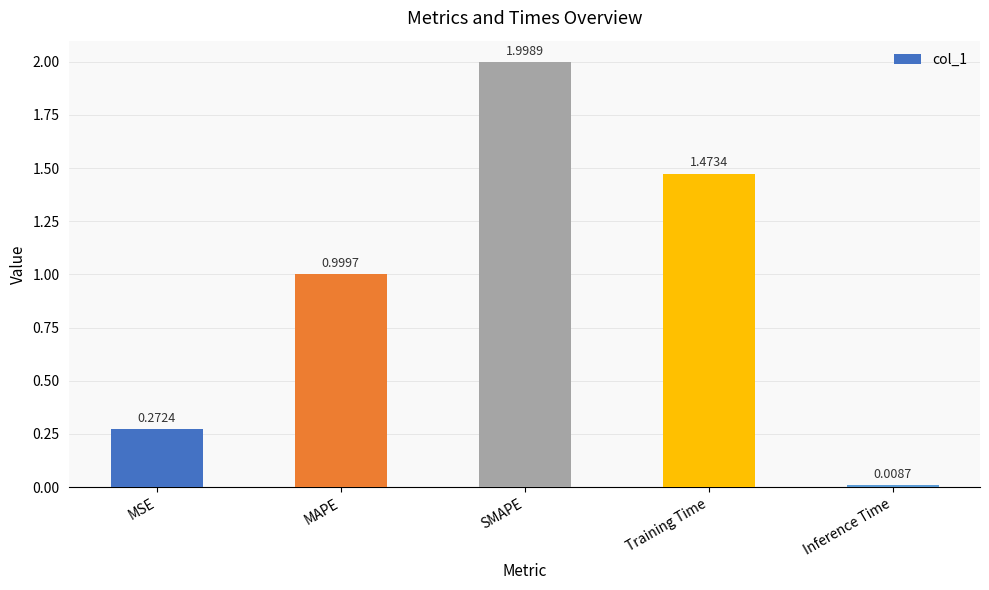

What is the label of the 4th bar from the left?

Training Time